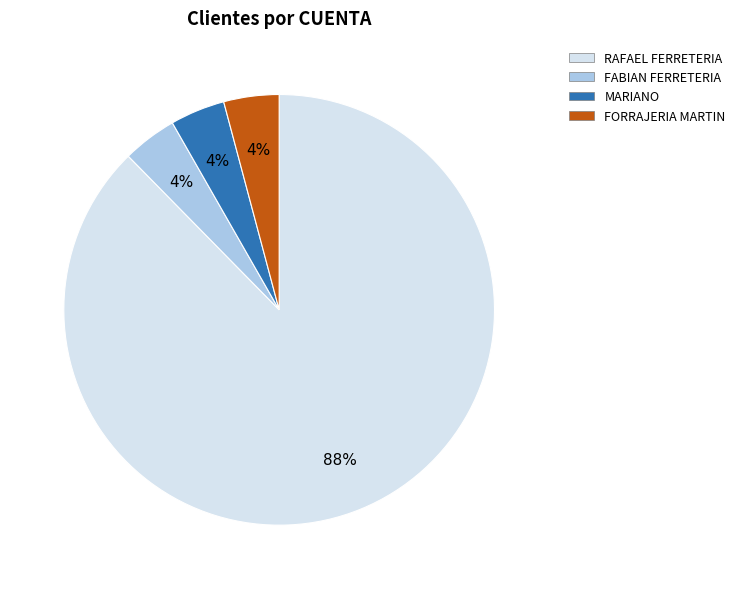

What is the majority slice?

RAFAEL FERRETERIA